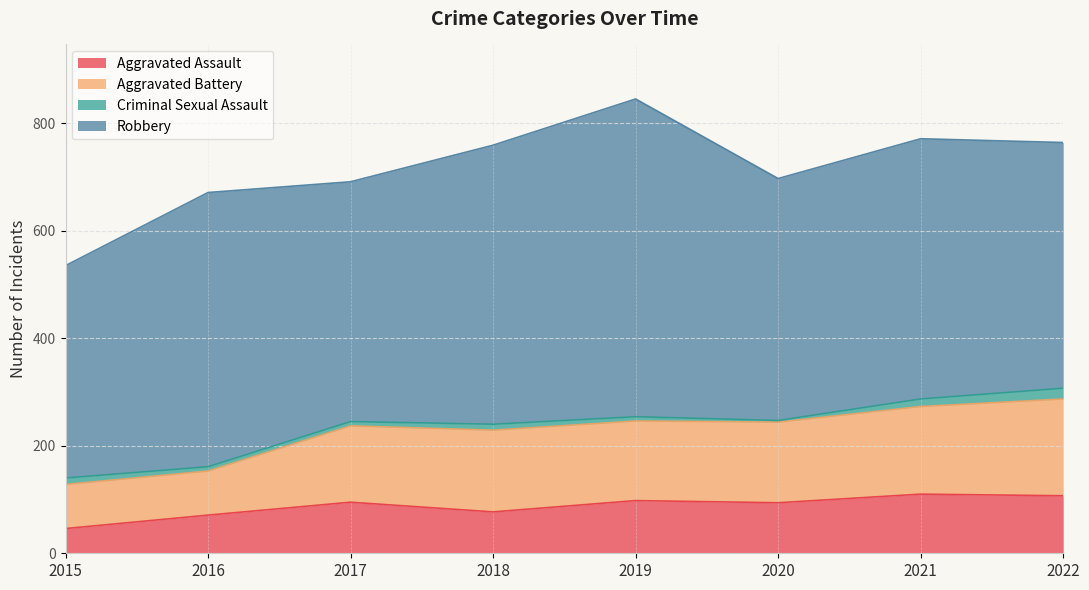

What is the difference between the maximum and minimum values in the Aggravated Assault series?

64